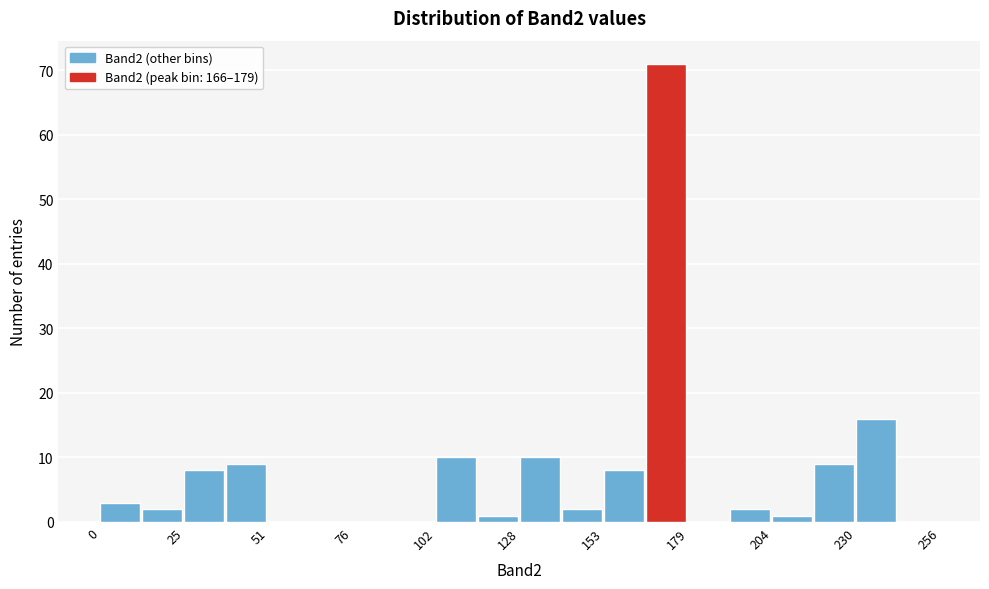

Around what value on the x-axis is the tallest bar? Give the approximate position of its centre, as read against the axis.

170